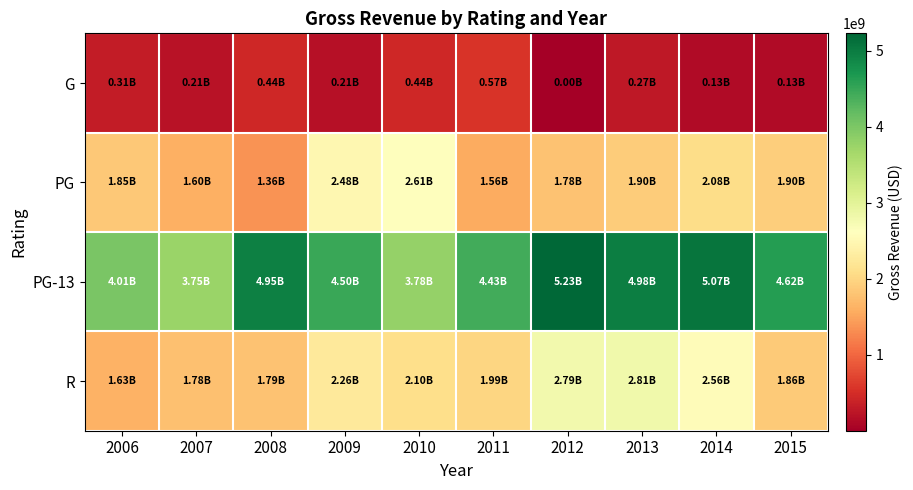

Reading left to right, transcribe all the data shown in this chart.

G: 2006=309772329	2007=206435493	2008=440726872	2009=205236906	2010=441145903	2011=567861302	2012=1064277	2013=268488329	2014=131636259	2015=130174897
PG: 2006=1853004526	2007=1603712887	2008=1355616783	2009=2478409069	2010=2605091739	2011=1560833002	2012=1780339380	2013=1896802011	2014=2084229860	2015=1902407426
PG-13: 2006=4014495618	2007=3745965313	2008=4951964512	2009=4495901023	2010=3782173183	2011=4426303302	2012=5232427835	2013=4982221731	2014=5071628533	2015=4621966569
R: 2006=1627012898	2007=1778646735	2008=1794073468	2009=2259966273	2010=2098415783	2011=1985984740	2012=2791806493	2013=2811201870	2014=2564427048	2015=1861754486